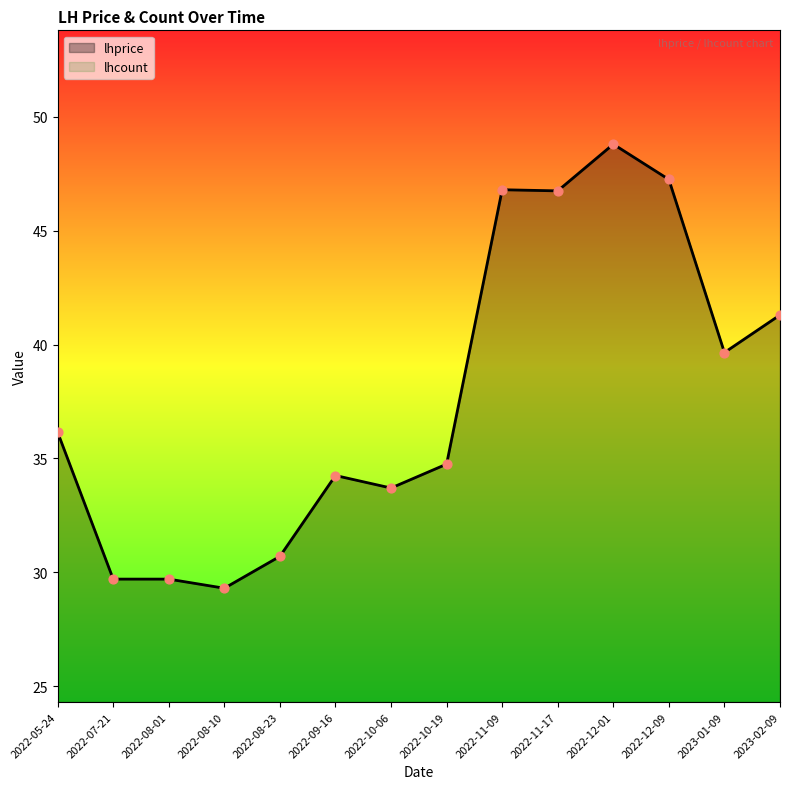

Which series reaches the minimum Y coordinate?

lhcount